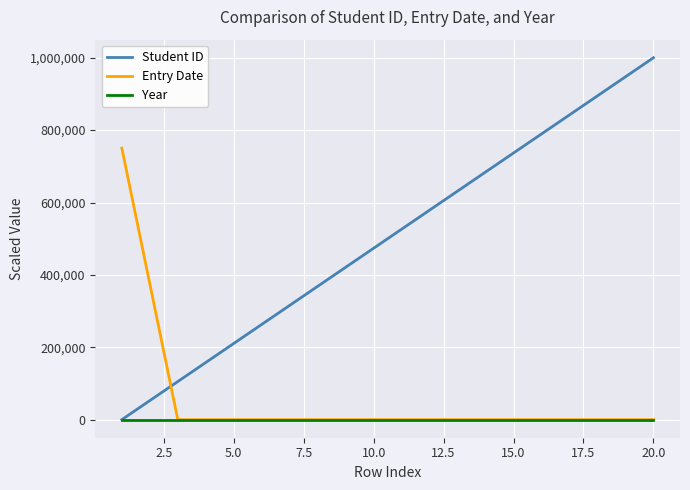

Which series has the largest total across all categories?

Student ID